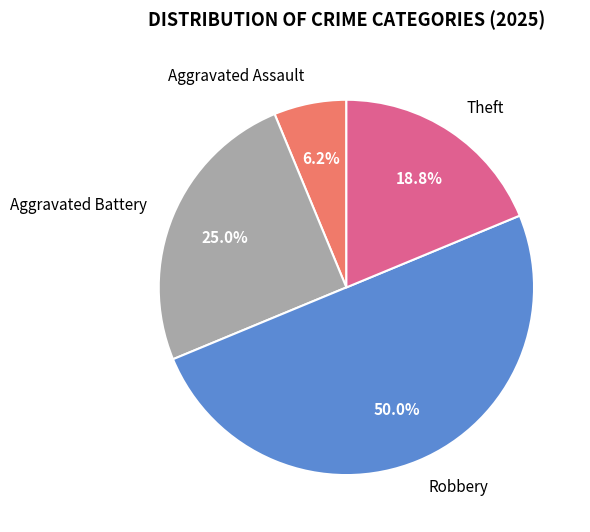

Combined, what portion of the pie is Theft and Aggravated Assault?

25.0%